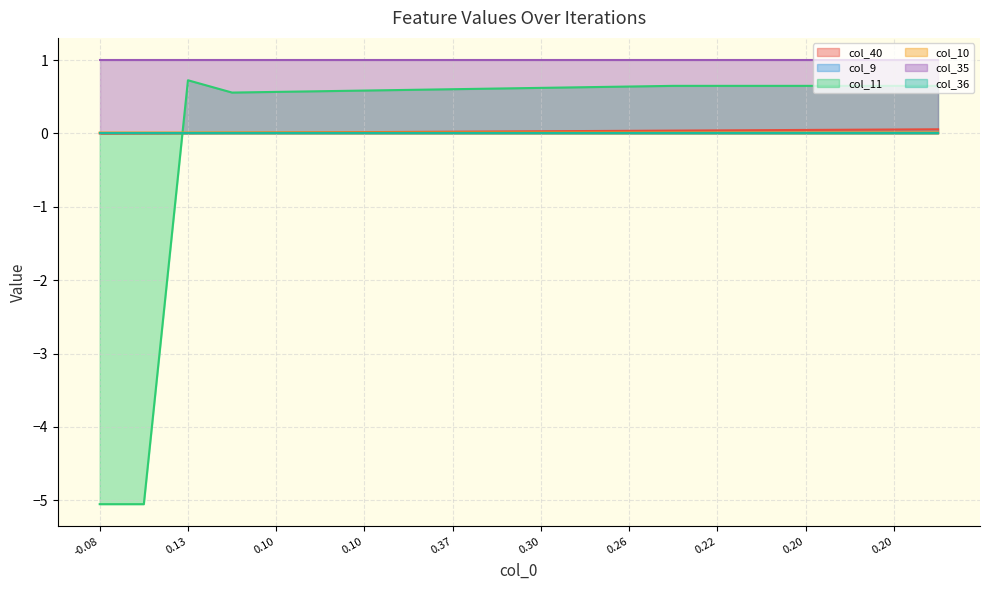

At how many categories does at least one series exceed -2?

20